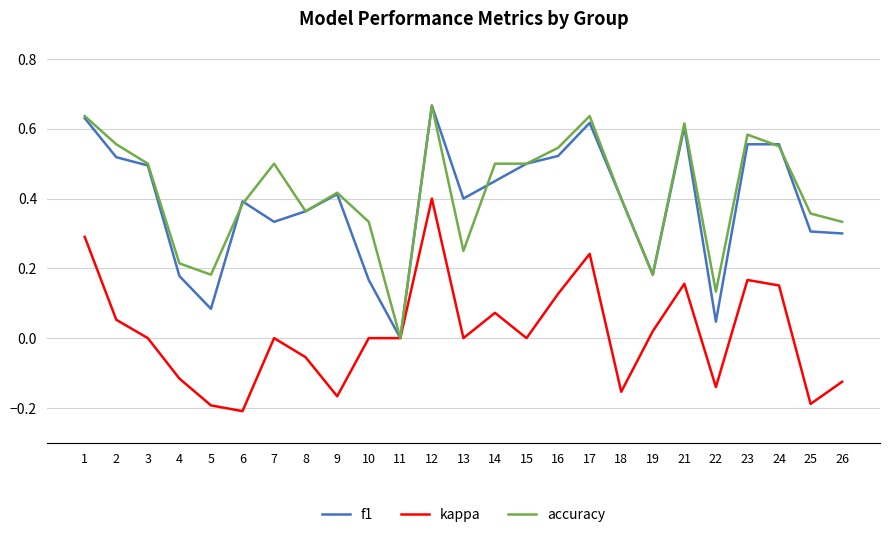

At 22, list the series in order from smallest to largest.

kappa, f1, accuracy